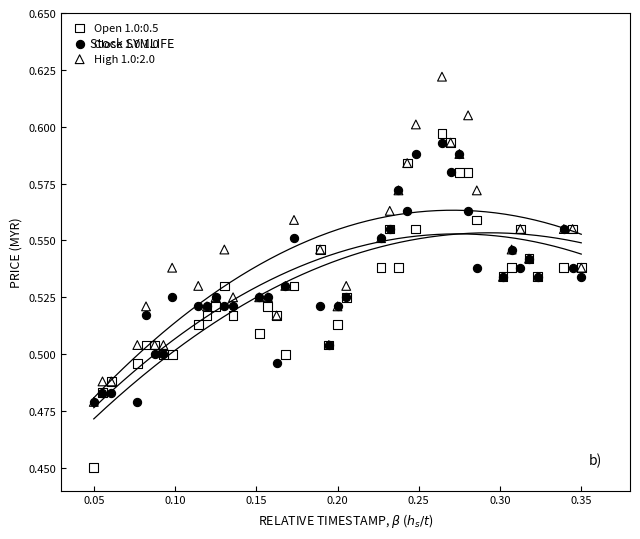

Which series reaches the minimum Y coordinate?

Open 1.0:0.5